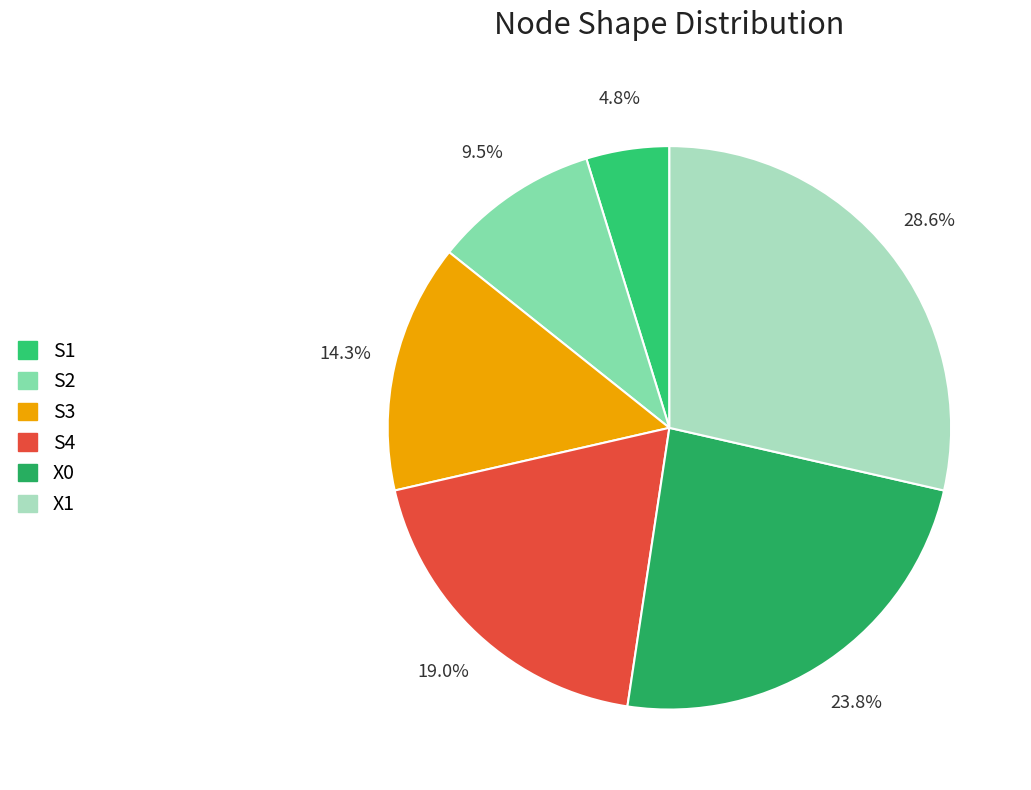

How many segments does this pie chart have?

6